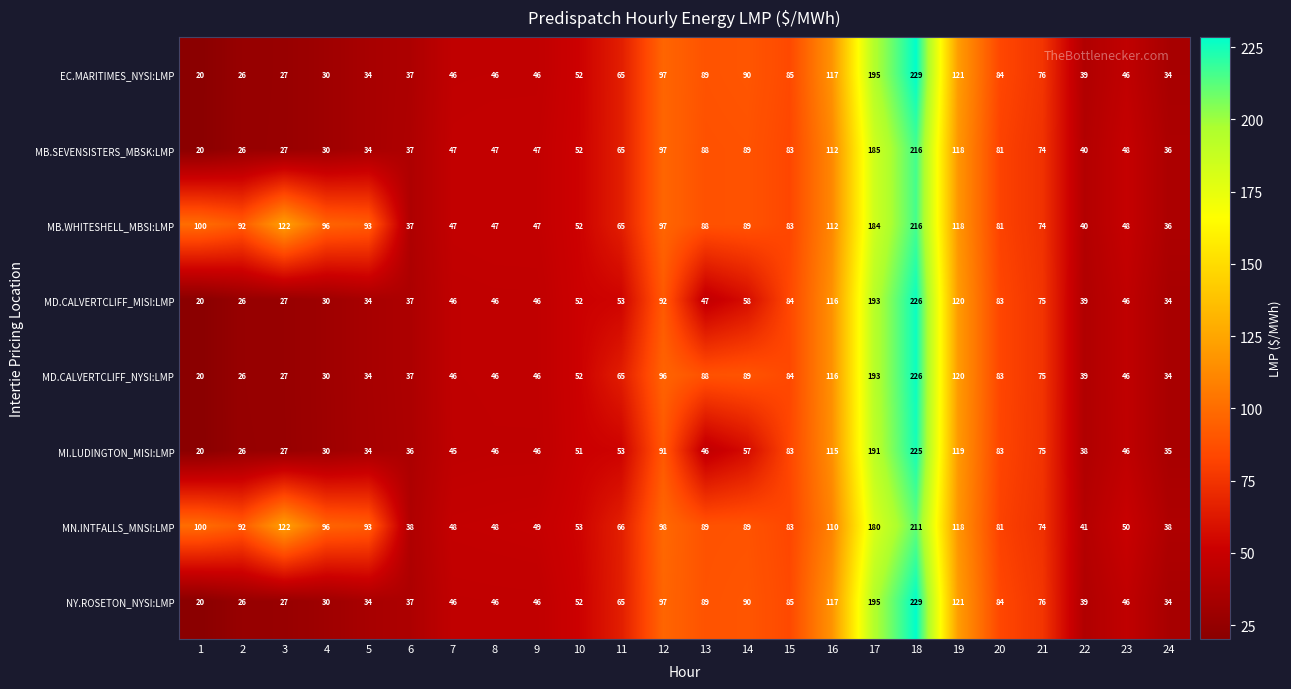

Which category has the highest value across all series?

18